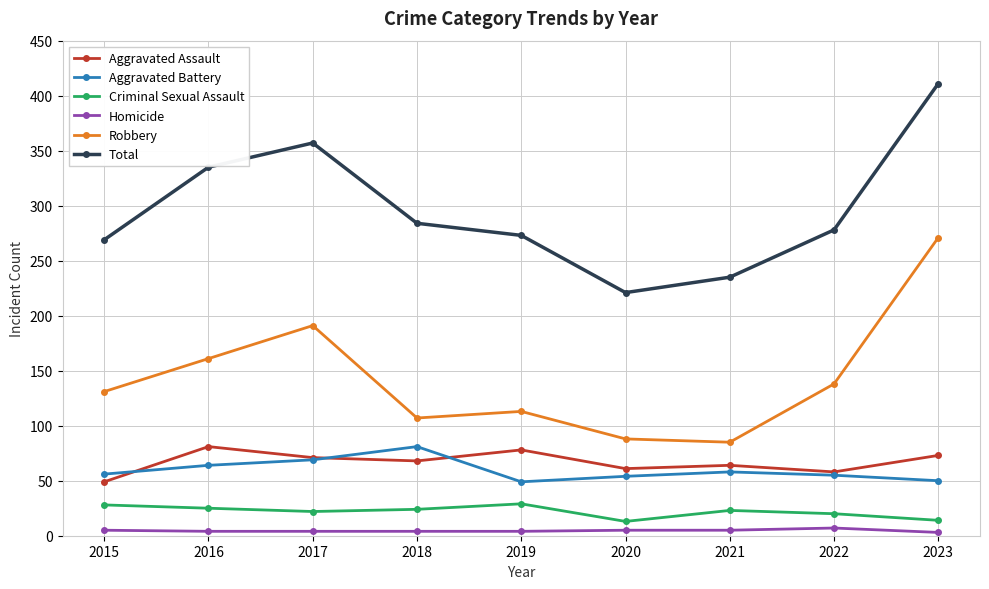

What is the value of the Aggravated Assault point at the 6th from the left?

61